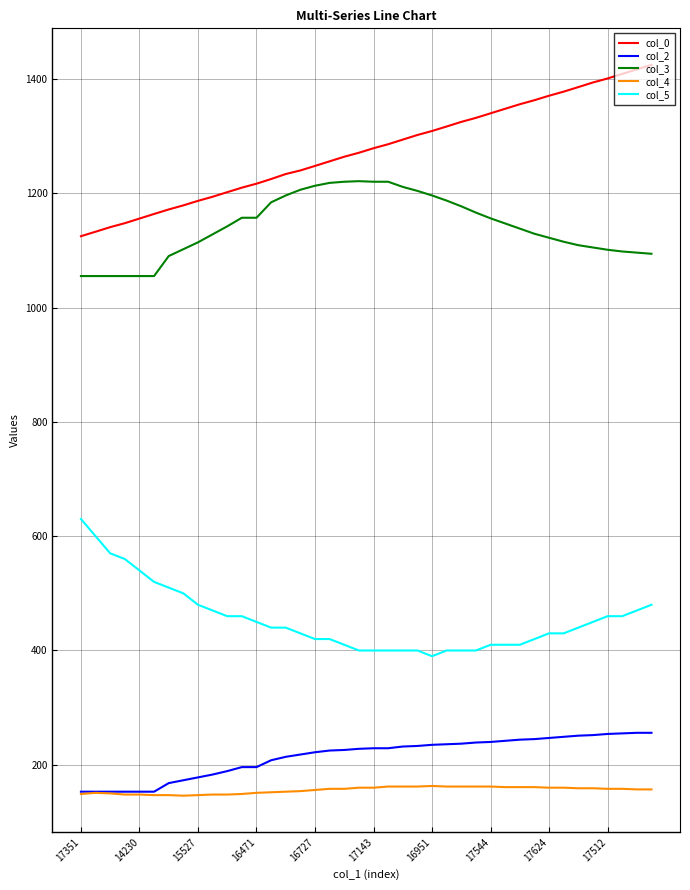

What is the highest value of the col_3 series?

1221.0